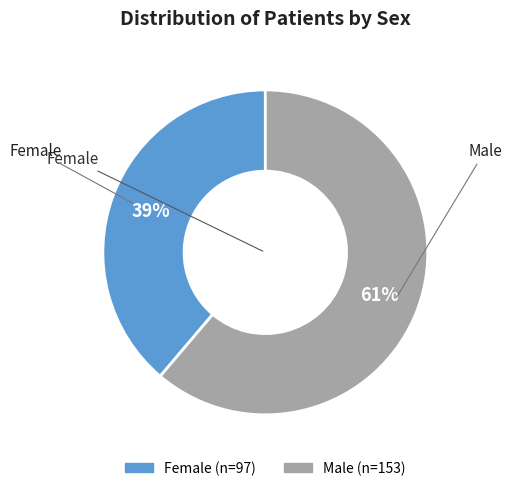

Which slice is the smallest?

Female